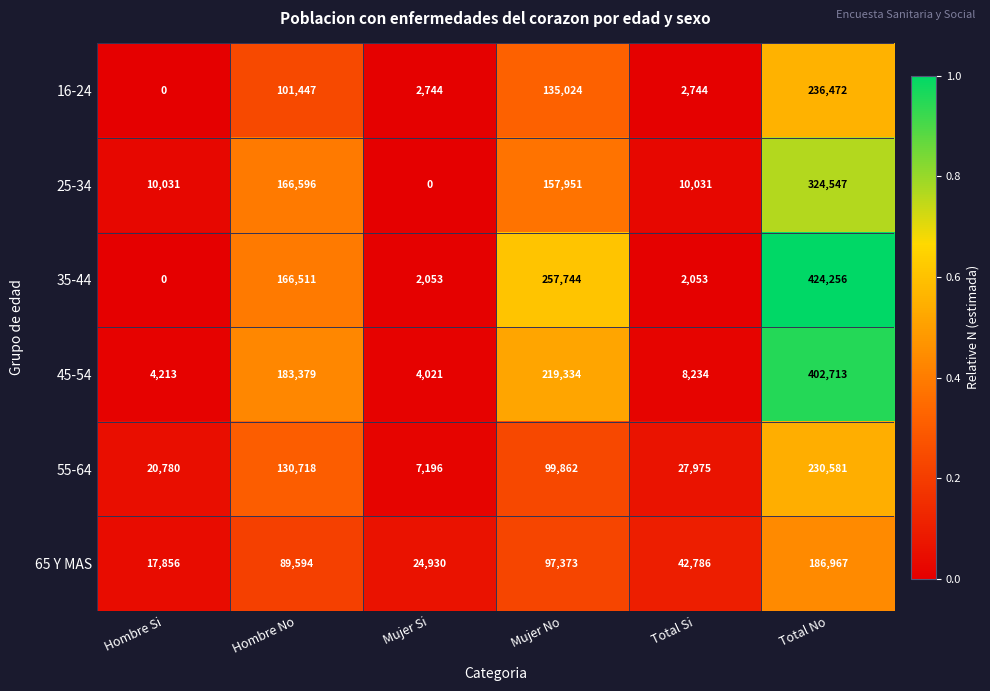

What is the maximum value shown in the chart?

424256